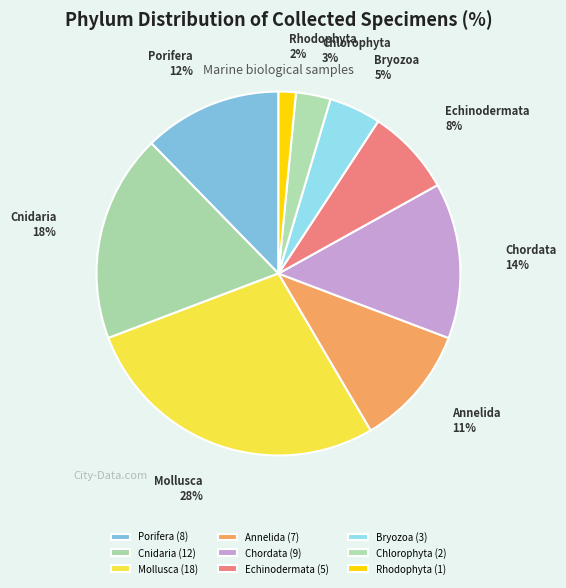

Is it true that Chordata is 1% of the pie?

False